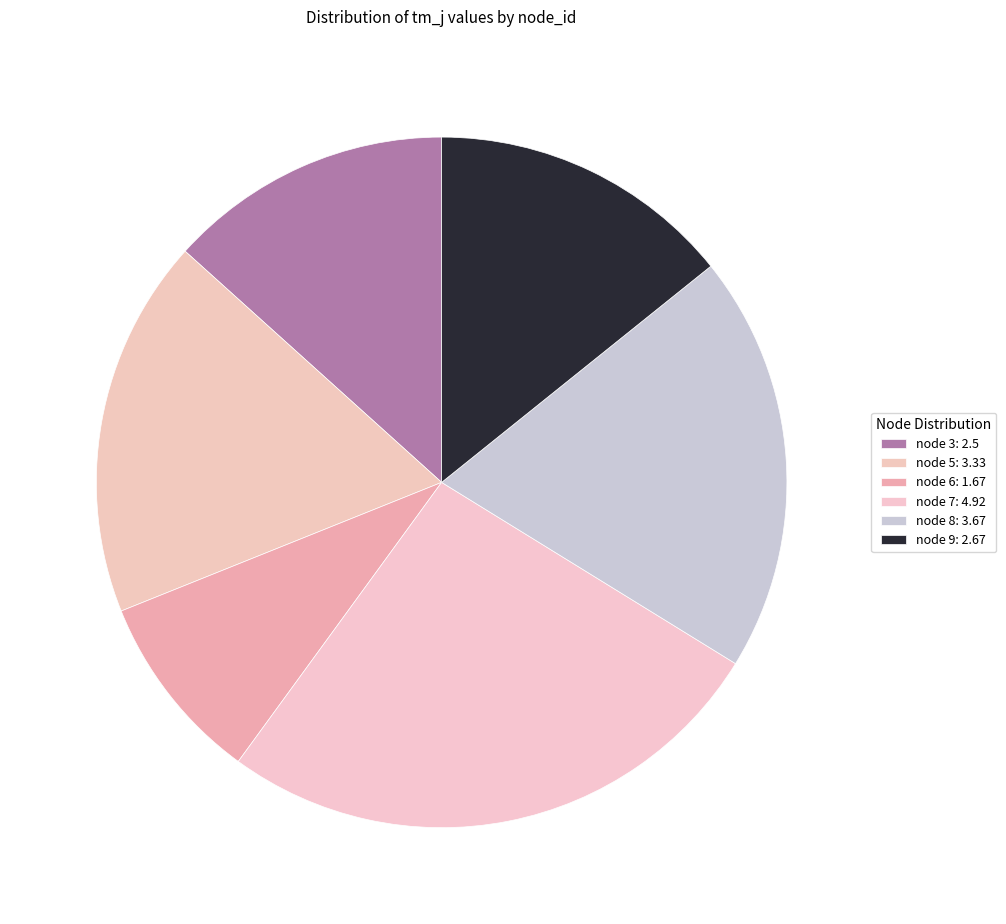

To the nearest percent, what percentage of the pie is node 3?

13%